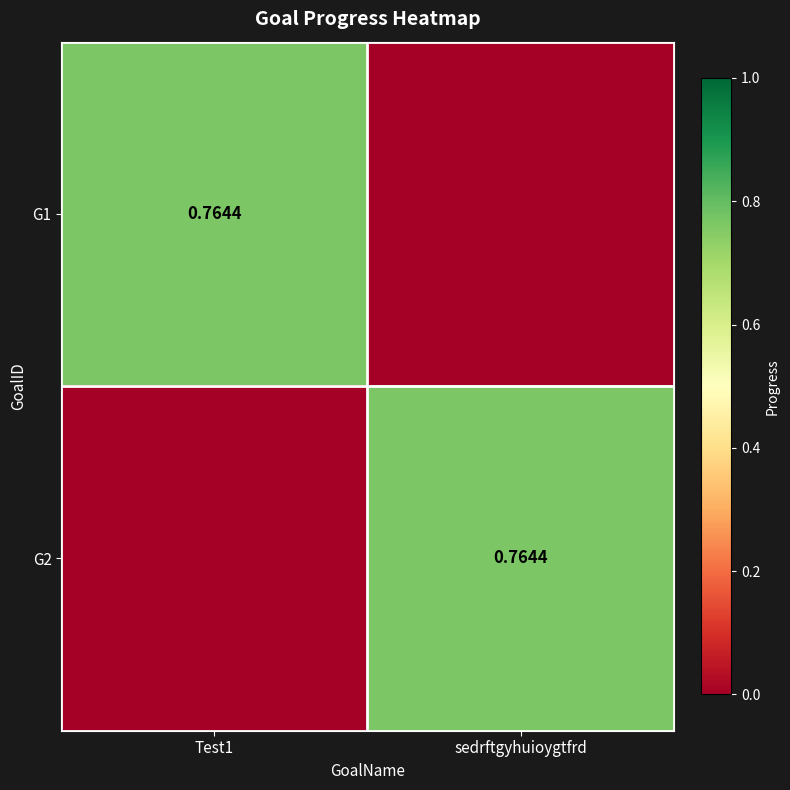

Is it true that G1 equals 0.0 at sedrftgyhuioygtfrd?

True